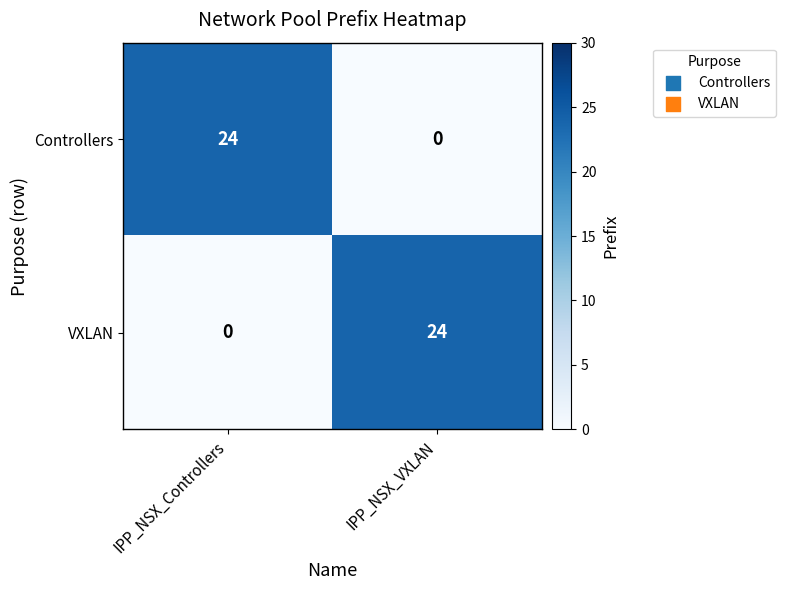

Where is VXLAN nearest to the value 12?

IPP_NSX_Controllers